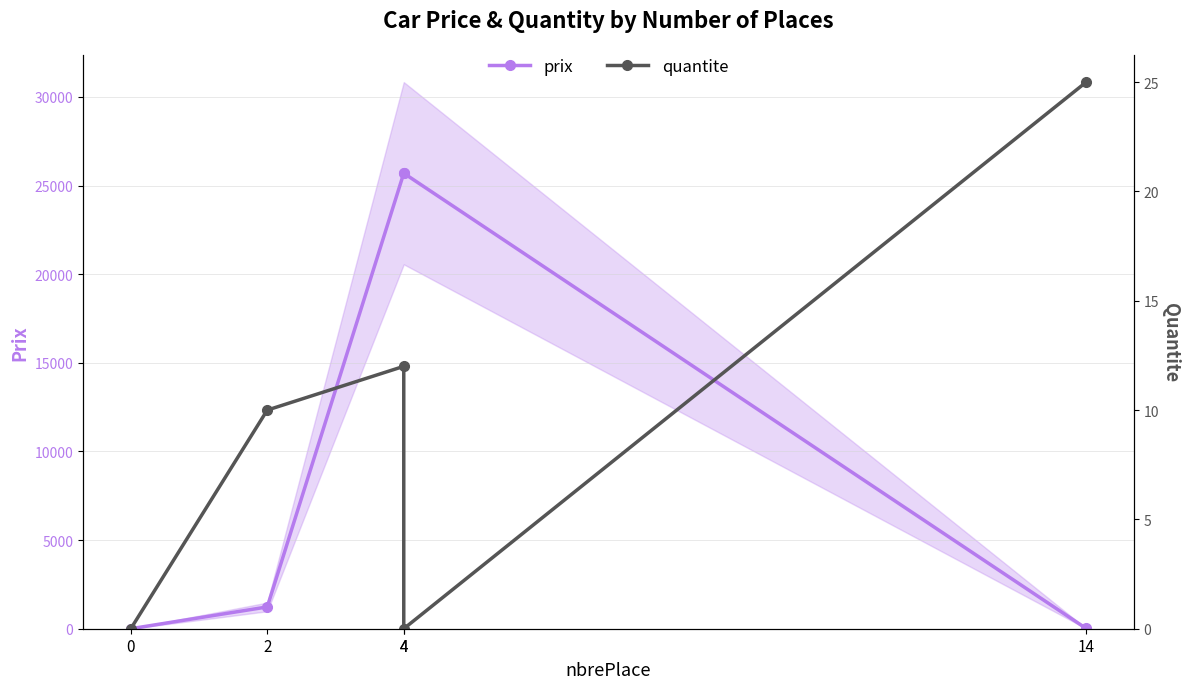

How many times do quantite and prix cross each other?

1